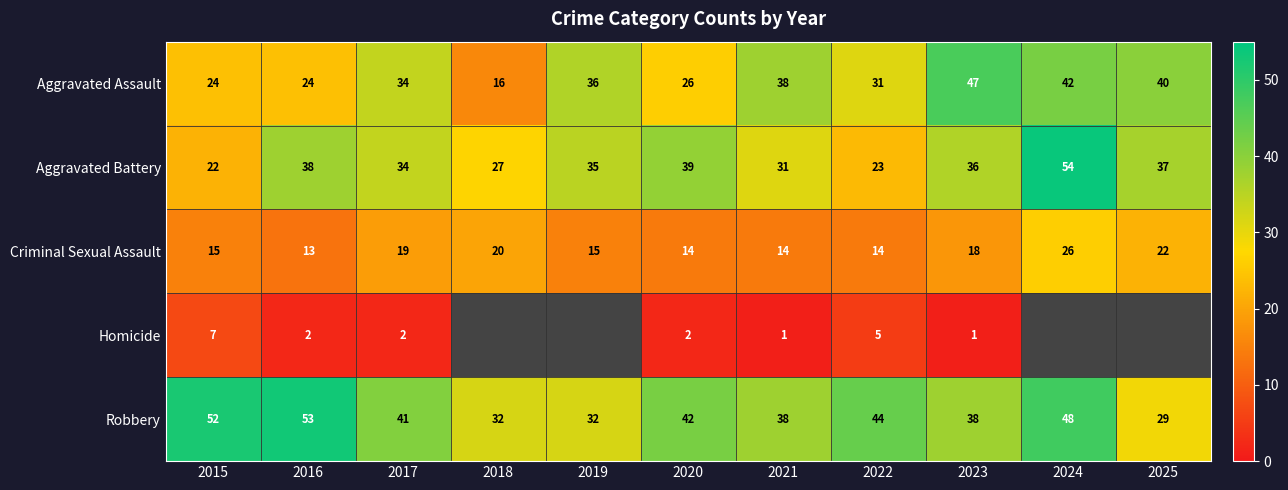

What is the difference between the highest and lowest values at 2017?

39